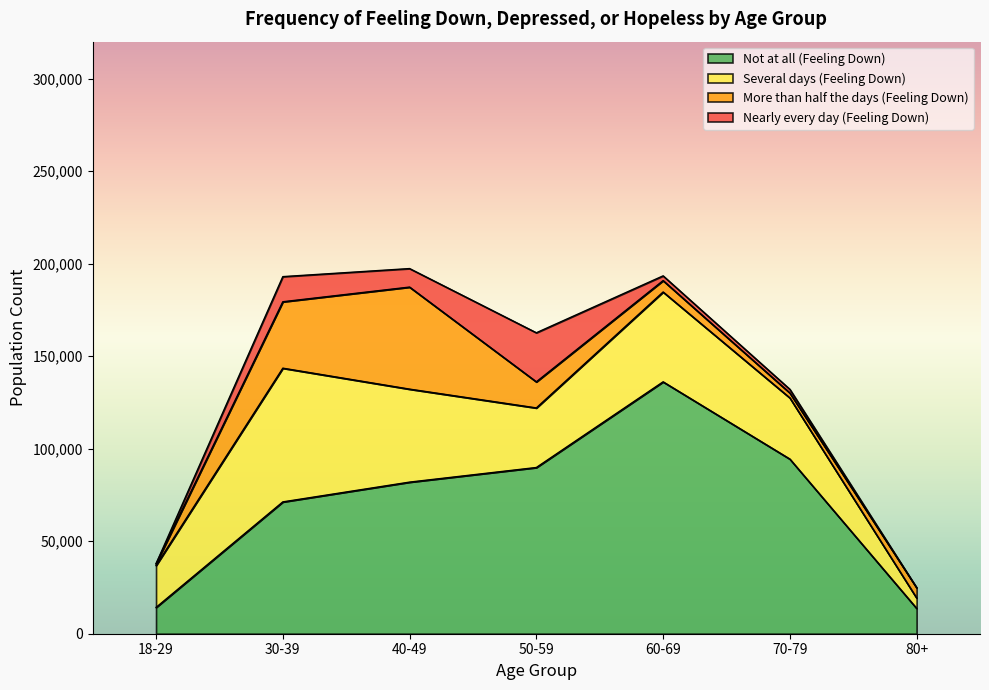

What is the value of the Not at all (Feeling Down) point at the 5th from the left?

136155